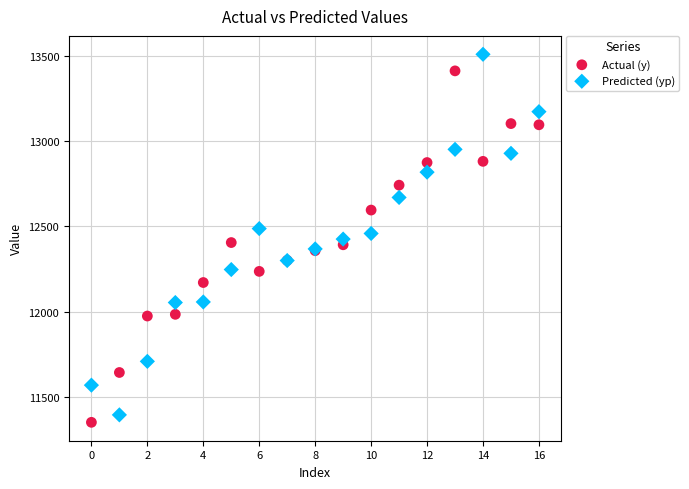

Which series contains the lowest Y value?

Actual (y)